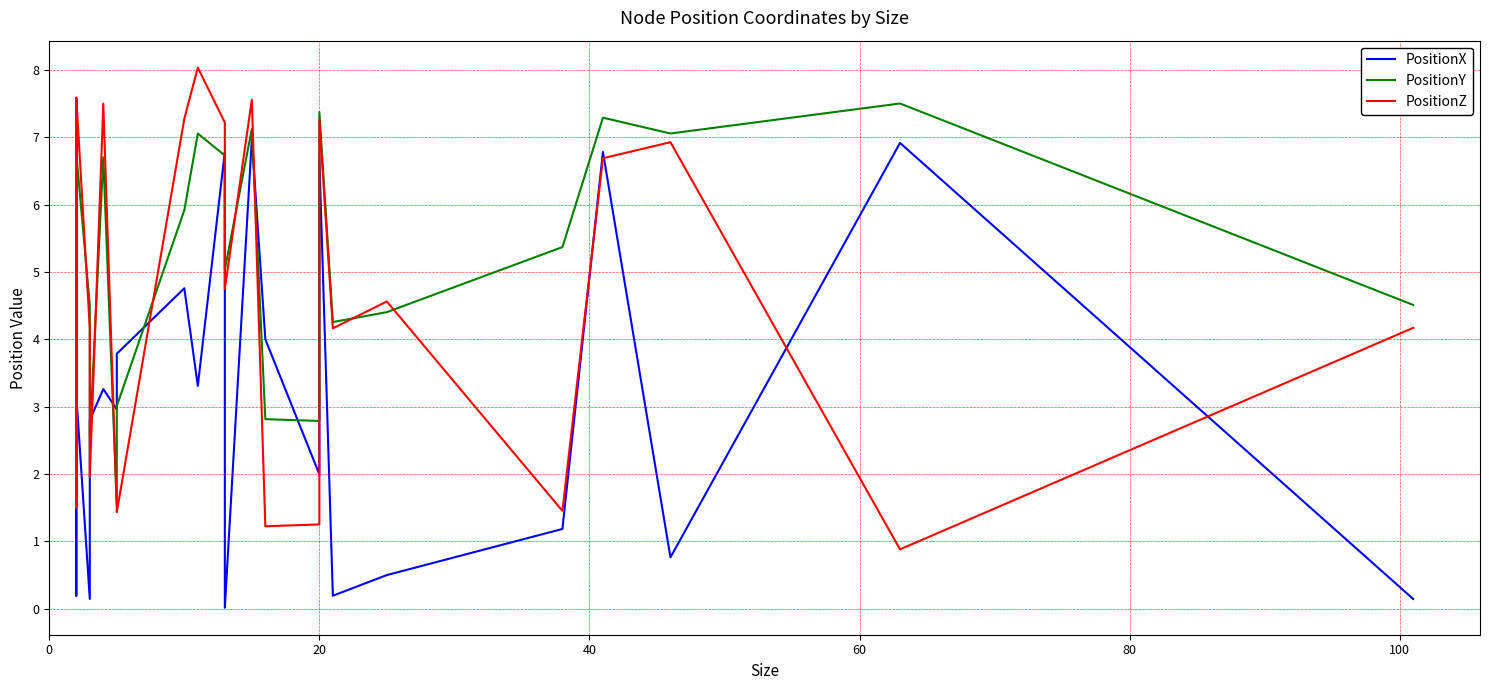

Where do PositionY and PositionX first cross each other?

0 and 20